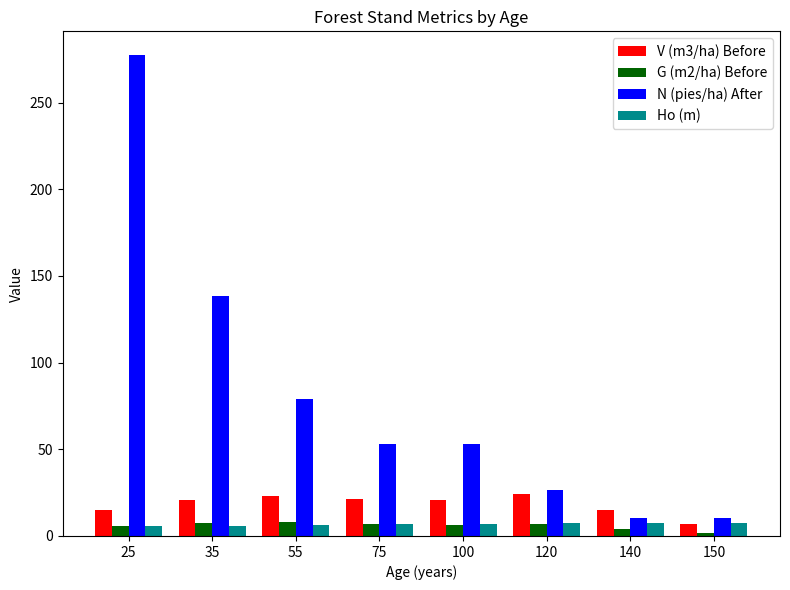

What is the sum of all G (m2/ha) Before values?

47.4